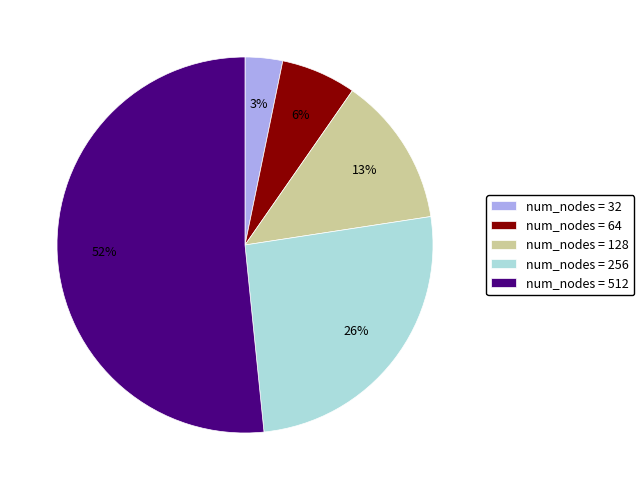

Count the number of slices in the pie.

5